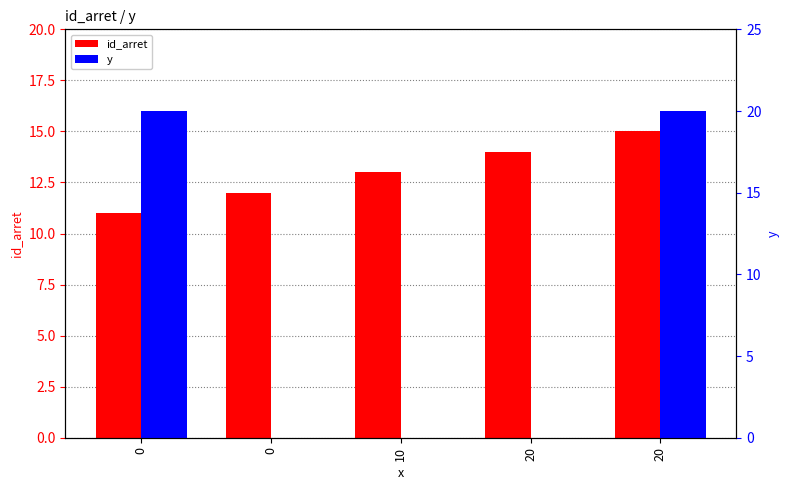

At 20, list the series in order from smallest to largest.

y, id_arret